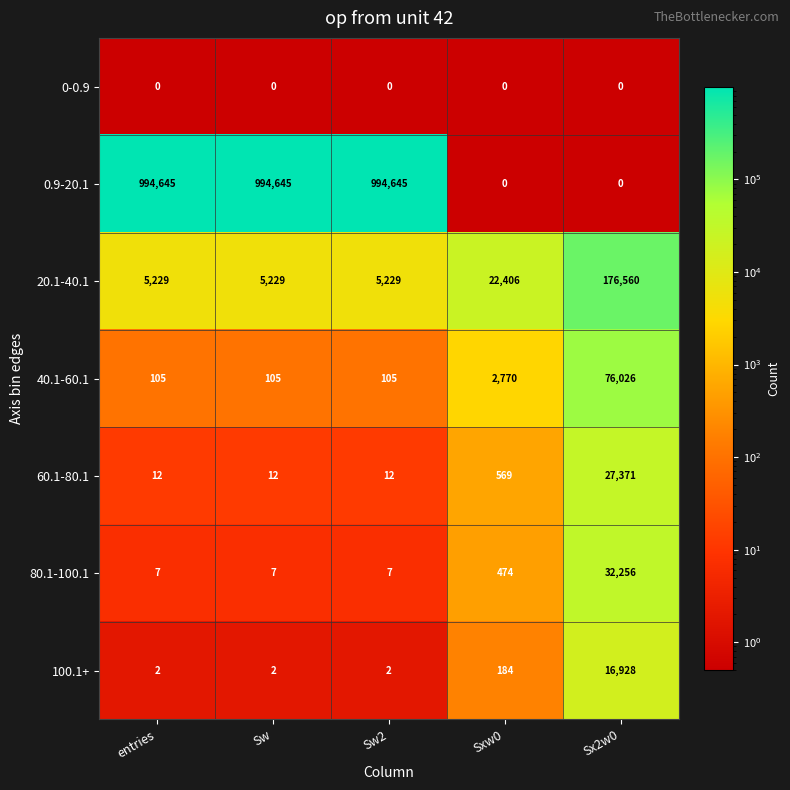

Which series has the widest spread of values?

0.9-20.1